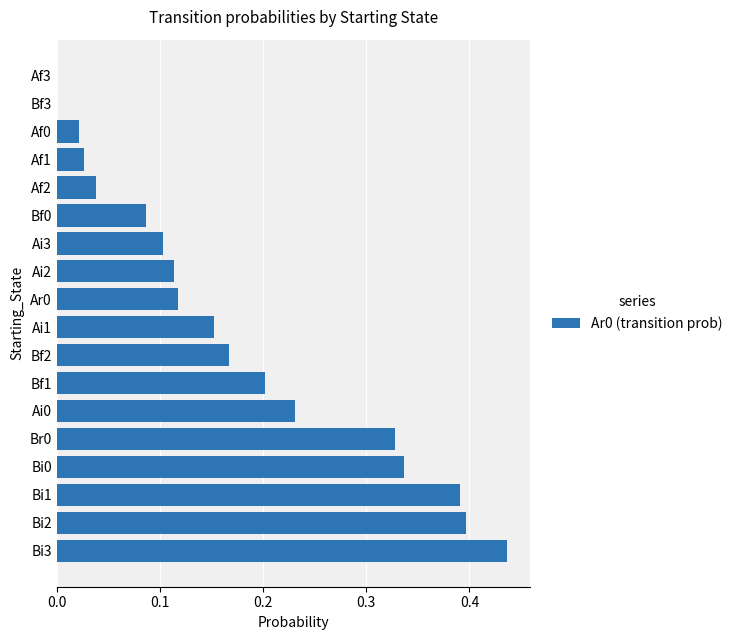

What is the sum of all values?

3.1